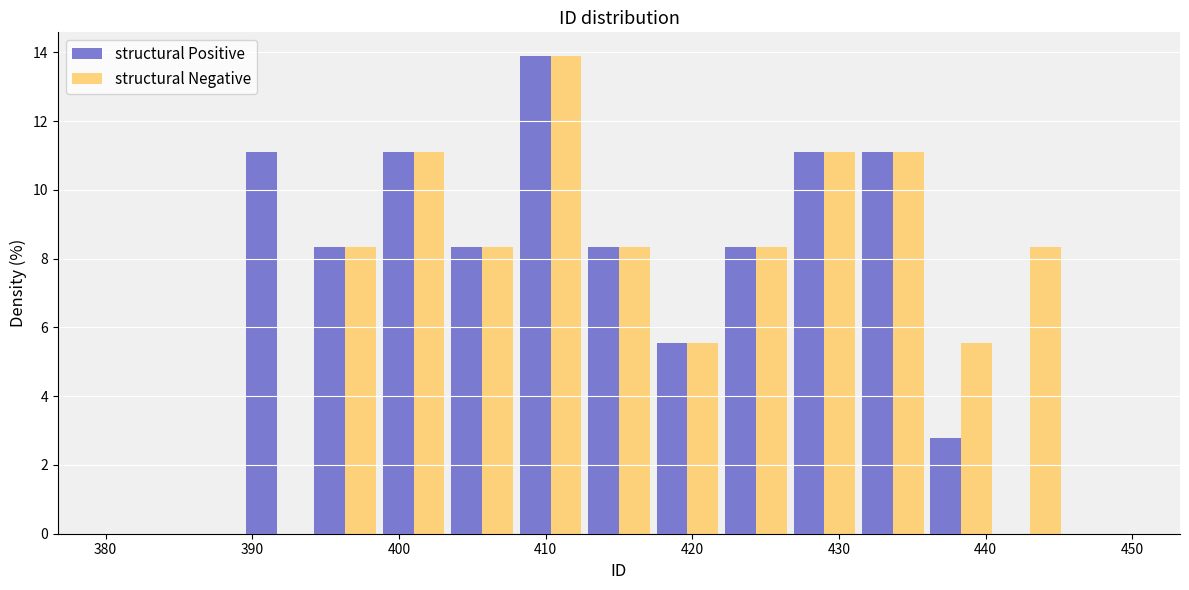

Reading left to right, list every range on the x-axis with the height of the bar of each series over it. Neither the bar edges nor the heights are printed on the chart, so give them approximately, as read against the axes.

380 to 385: structural Positive=0	structural Negative=0
385 to 389: structural Positive=0	structural Negative=0
389 to 394: structural Positive=11.2	structural Negative=0
394 to 399: structural Positive=8.4	structural Negative=8.4
399 to 403: structural Positive=11.2	structural Negative=11.2
403 to 408: structural Positive=8.4	structural Negative=8.4
408 to 413: structural Positive=13.8	structural Negative=13.8
413 to 417: structural Positive=8.4	structural Negative=8.4
417 to 422: structural Positive=5.6	structural Negative=5.6
422 to 427: structural Positive=8.4	structural Negative=8.4
427 to 431: structural Positive=11.2	structural Negative=11.2
431 to 436: structural Positive=11.2	structural Negative=11.2
436 to 441: structural Positive=2.8	structural Negative=5.6
441 to 445: structural Positive=0	structural Negative=8.4
445 to 450: structural Positive=0	structural Negative=0